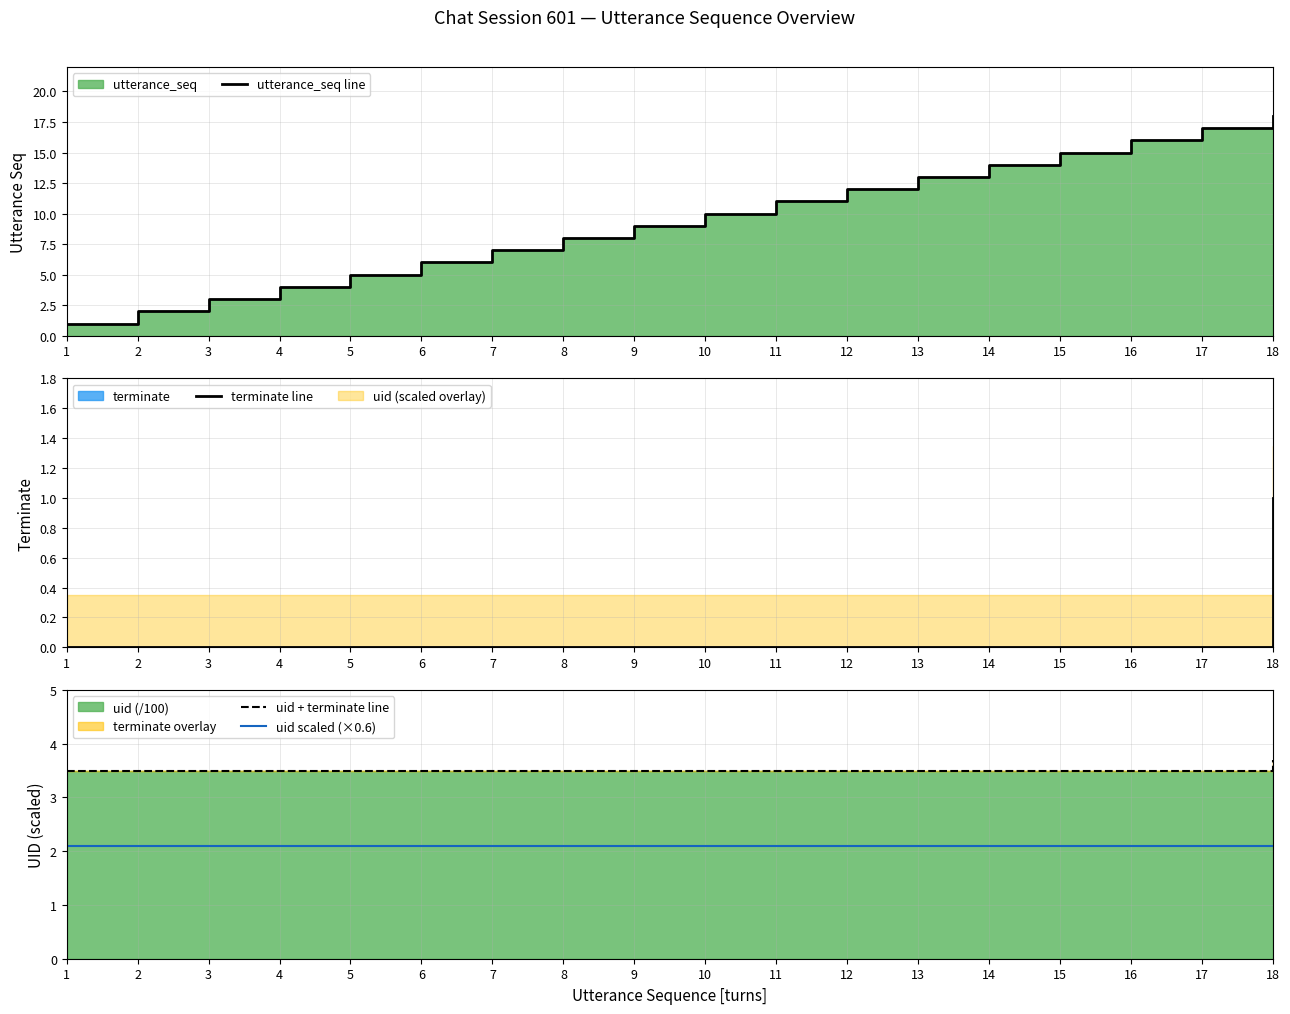

At how many categories does at least one series exceed 3?

18